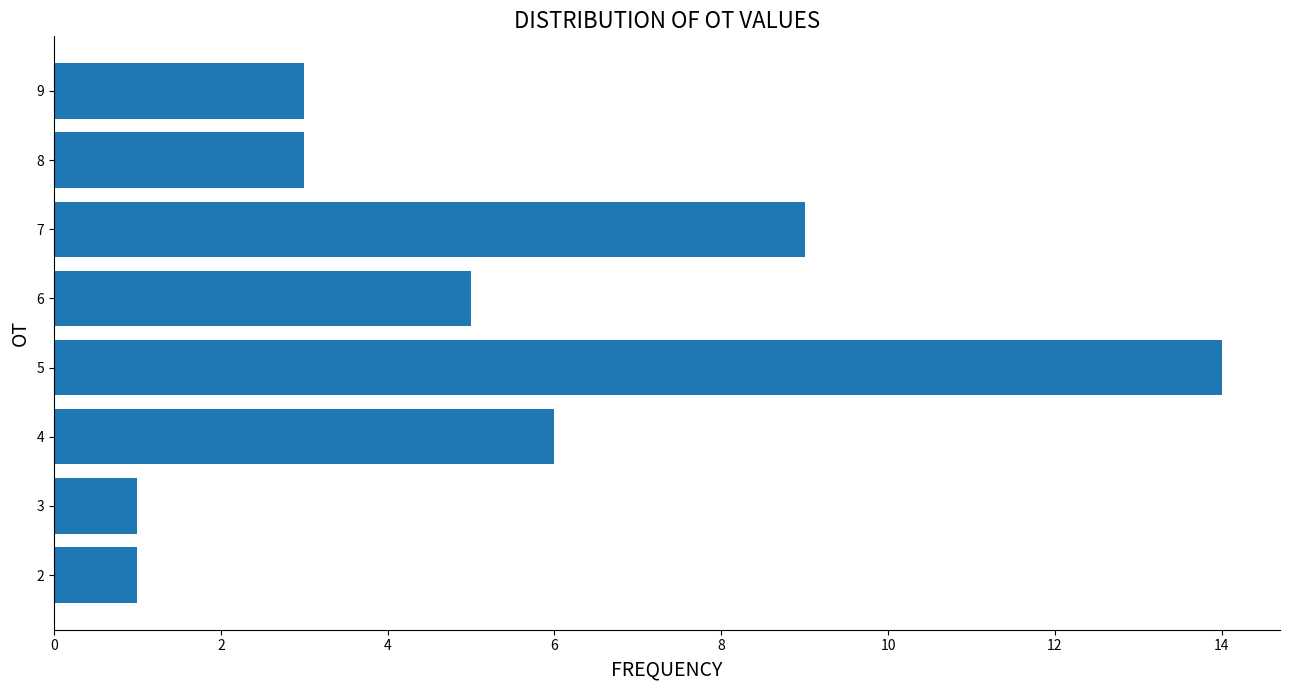

Reading bottom to top, what are all the values shown in this chart?

2=1	3=1	4=6	5=14	6=5	7=9	8=3	9=3